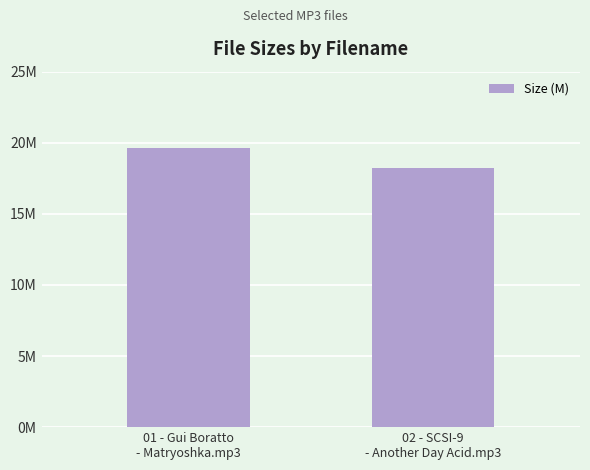

Are the bars horizontal?

No